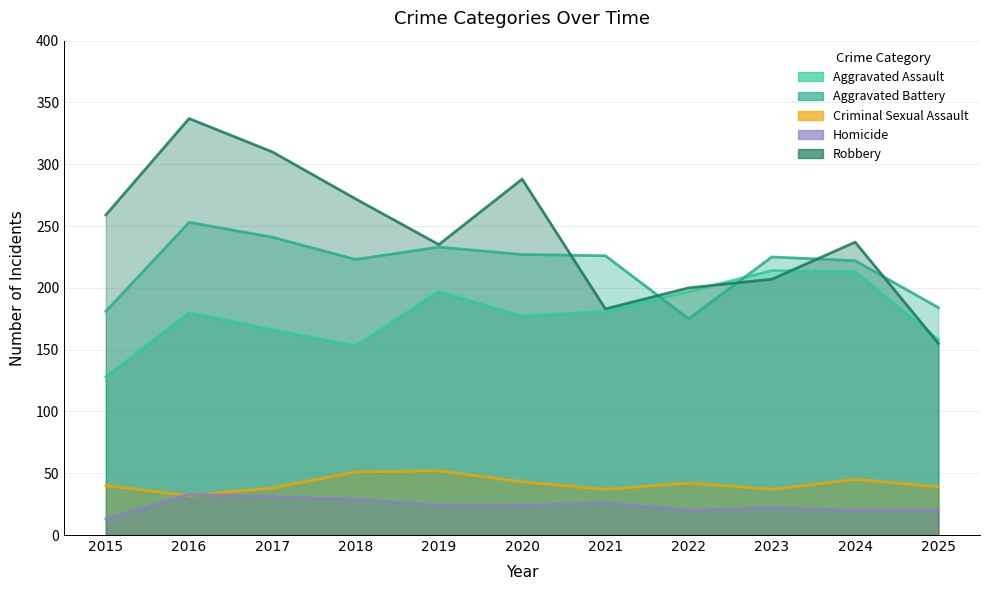

What is the sum of the Robbery values at 2023 and 2018?

479